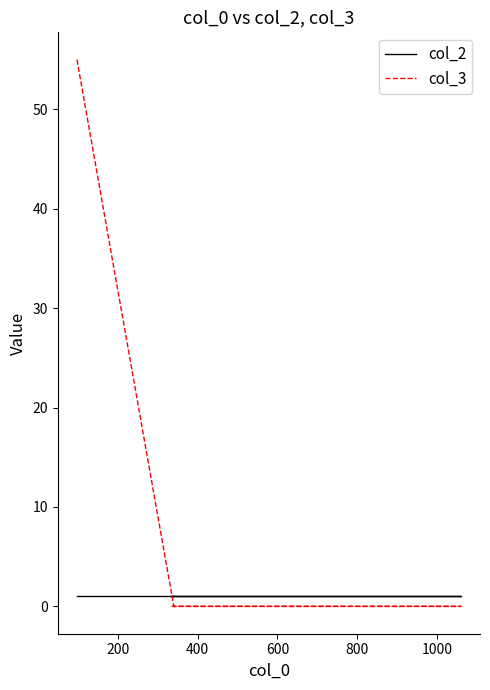

The col_3 series shows 0 at 400. True or false?

True